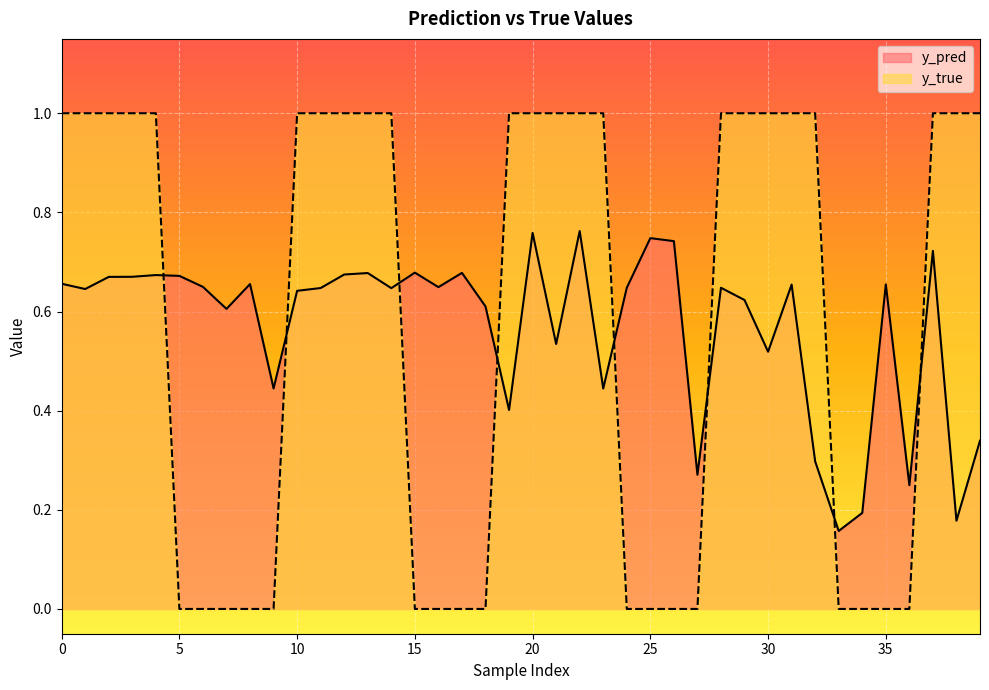

How many interior local valleys does the y_pred series have?

13